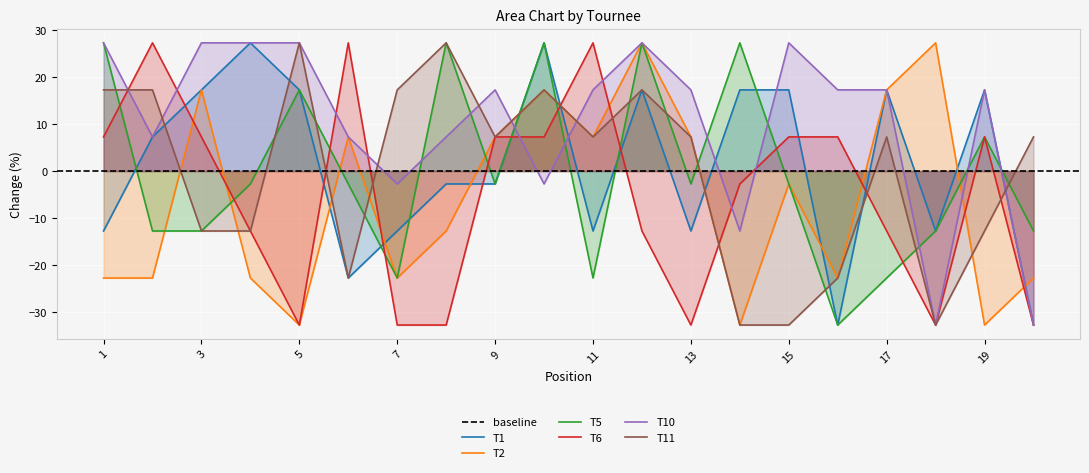

Reading left to right, transcribe all the data shown in this chart.

T1: 1=-12.8	2=7.2	3=17.2	4=27.2	5=17.2	6=-22.8	7=-12.8	8=-2.8	9=-2.8	10=27.2	11=-12.8	12=17.2	13=-12.8	14=17.2	15=17.2	16=-32.8	17=17.2	18=-12.8	19=17.2	20=-32.8
T2: 1=-22.8	2=-22.8	3=17.2	4=-22.8	5=-32.8	6=7.2	7=-22.8	8=-12.8	9=7.2	10=17.2	11=7.2	12=27.2	13=7.2	14=-32.8	15=-2.8	16=-22.8	17=17.2	18=27.2	19=-32.8	20=-22.8
T5: 1=27.2	2=-12.8	3=-12.8	4=-2.8	5=17.2	6=-2.8	7=-22.8	8=27.2	9=-2.8	10=27.2	11=-22.8	12=27.2	13=-2.8	14=27.2	15=-2.8	16=-32.8	17=-22.8	18=-12.8	19=7.2	20=-12.8
T6: 1=7.2	2=27.2	3=7.2	4=-12.8	5=-32.8	6=27.2	7=-32.8	8=-32.8	9=7.2	10=7.2	11=27.2	12=-12.8	13=-32.8	14=-2.8	15=7.2	16=7.2	17=-12.8	18=-32.8	19=7.2	20=-32.8
T10: 1=27.2	2=7.2	3=27.2	4=27.2	5=27.2	6=7.2	7=-2.8	8=7.2	9=17.2	10=-2.8	11=17.2	12=27.2	13=17.2	14=-12.8	15=27.2	16=17.2	17=17.2	18=-32.8	19=17.2	20=-32.8
T11: 1=17.2	2=17.2	3=-12.8	4=-12.8	5=27.2	6=-22.8	7=17.2	8=27.2	9=7.2	10=17.2	11=7.2	12=17.2	13=7.2	14=-32.8	15=-32.8	16=-22.8	17=7.2	18=-32.8	19=-12.8	20=7.2